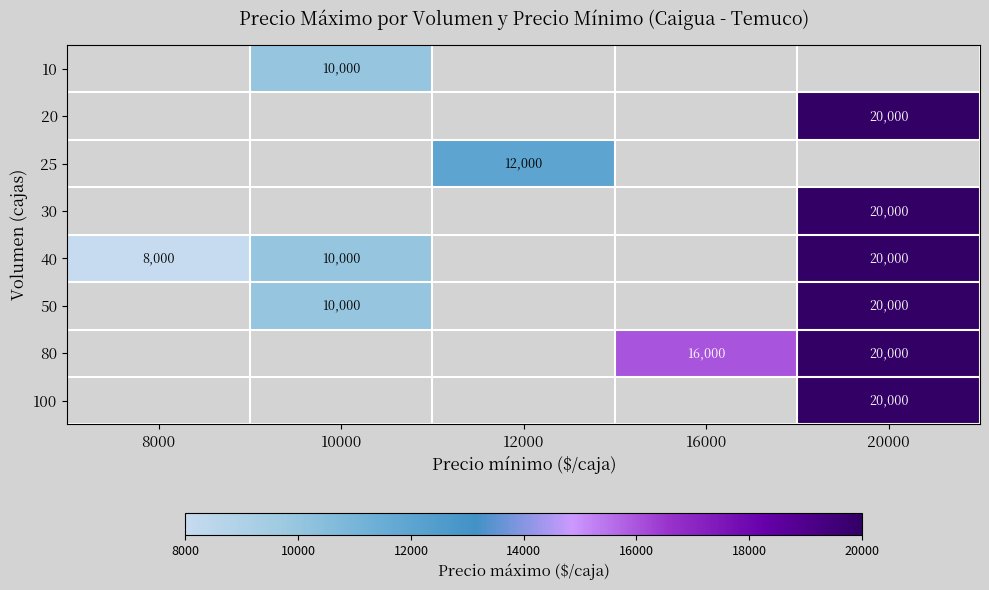

The value of 40 at 10000 is 17938. True or false?

False